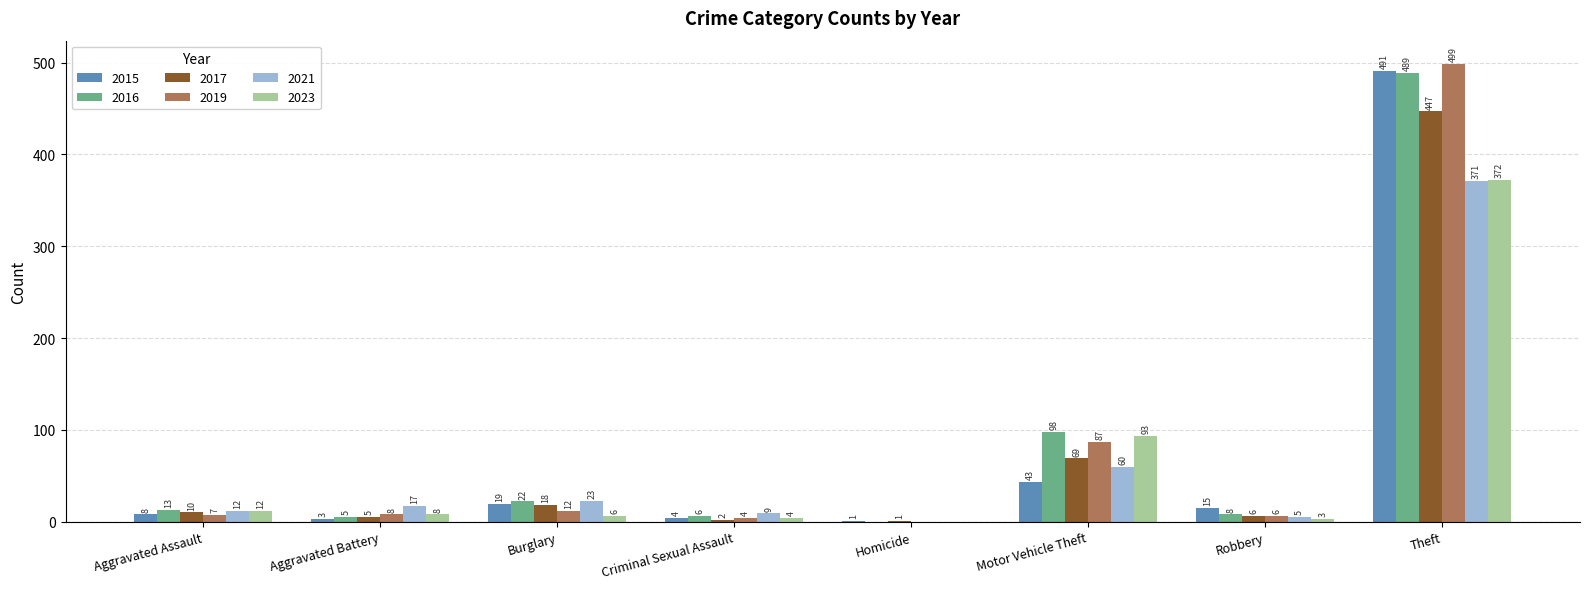

Which series has the largest total across all categories?

2016